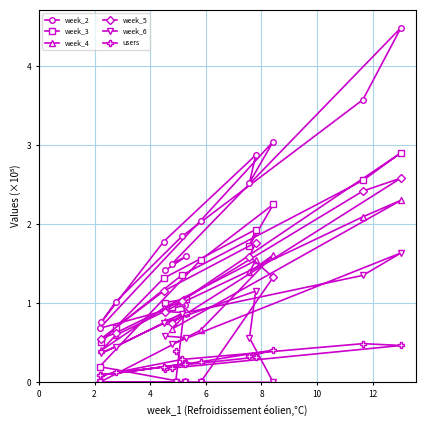

In week_4, how many points are lower than both neighbors (excluding endpoints)?

3